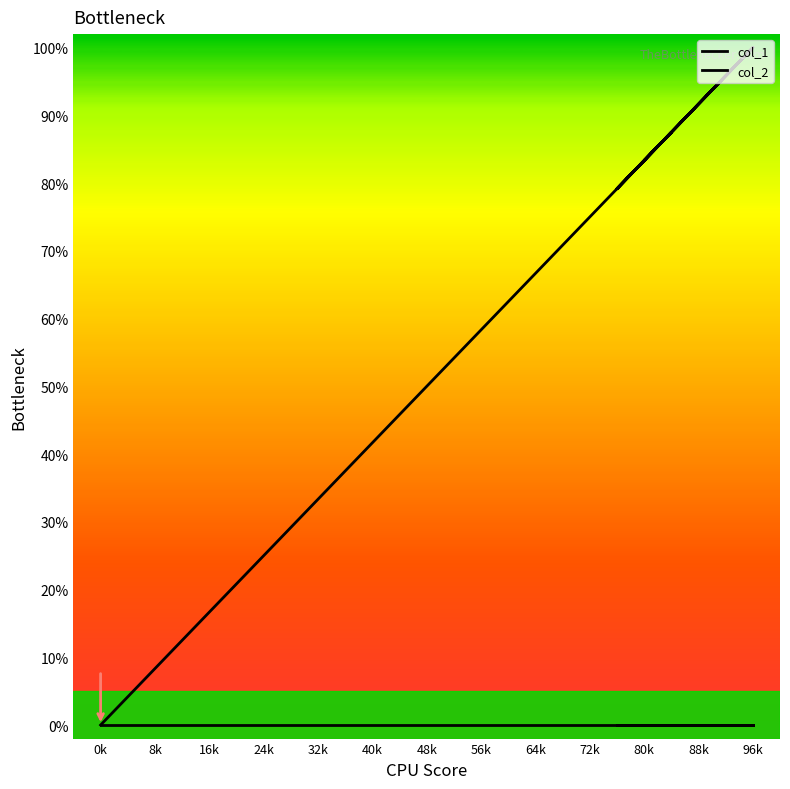

At which category does the chart reach its minimum across all series?

0k